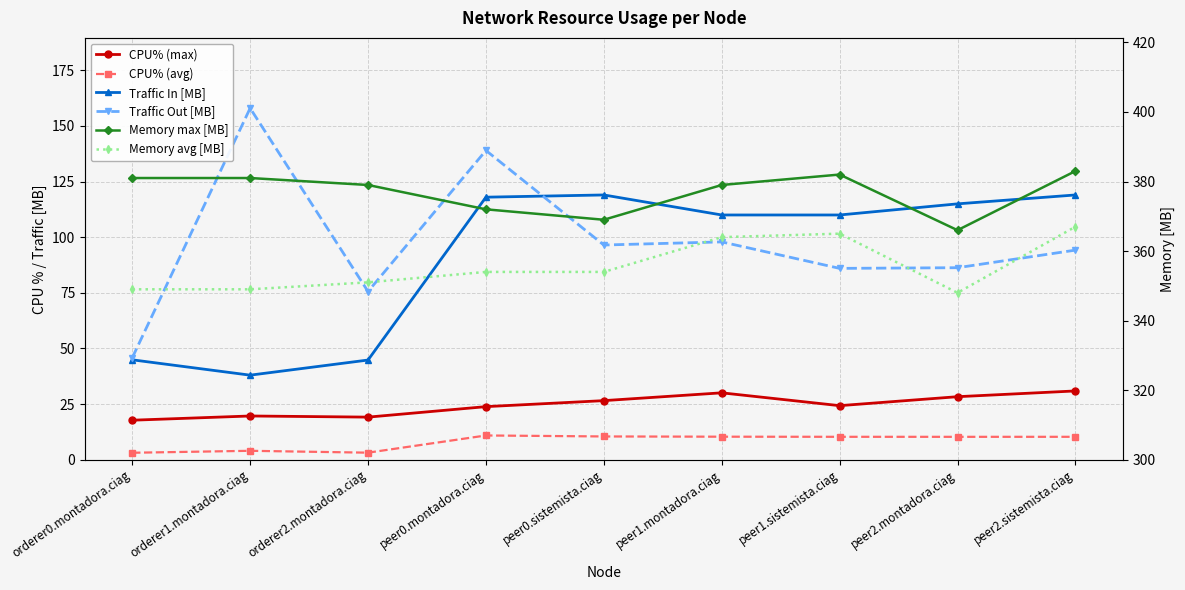

What is the minimum value shown in the chart?

3.1